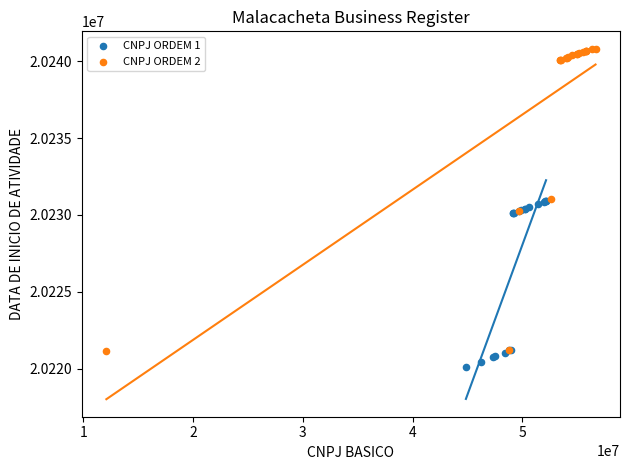

Which series reaches the maximum Y coordinate?

CNPJ ORDEM 2